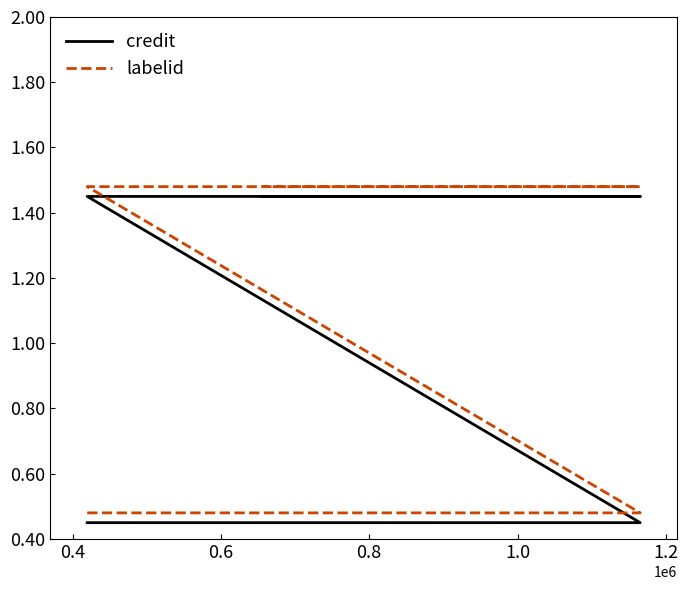

Does the chart display data point markers on the line(s)?

No